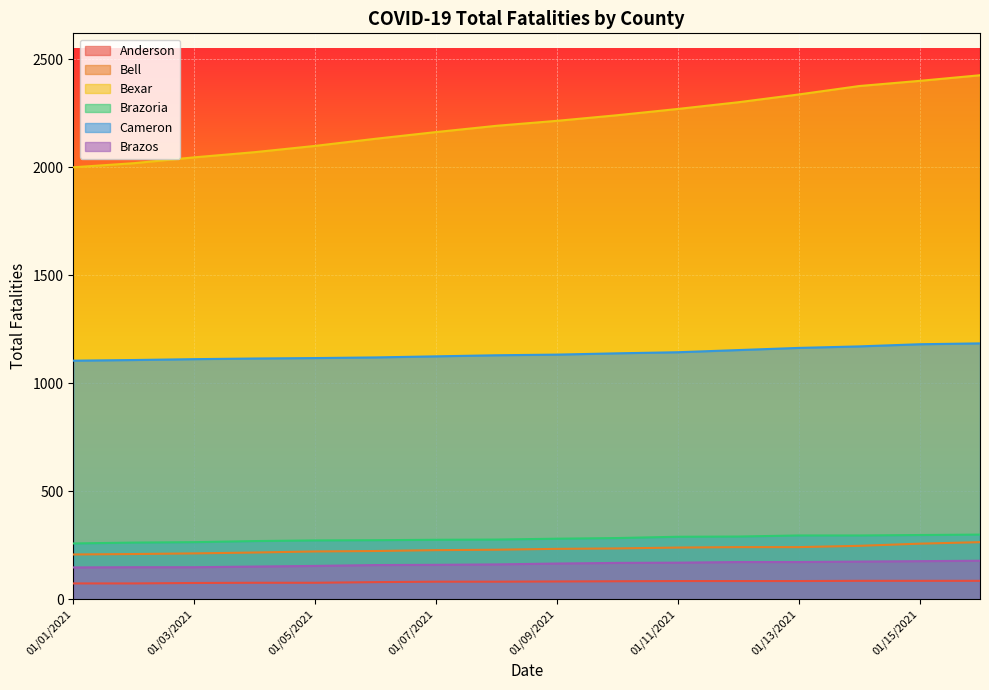

At which category does the chart reach its peak across all series?

01/16/2021